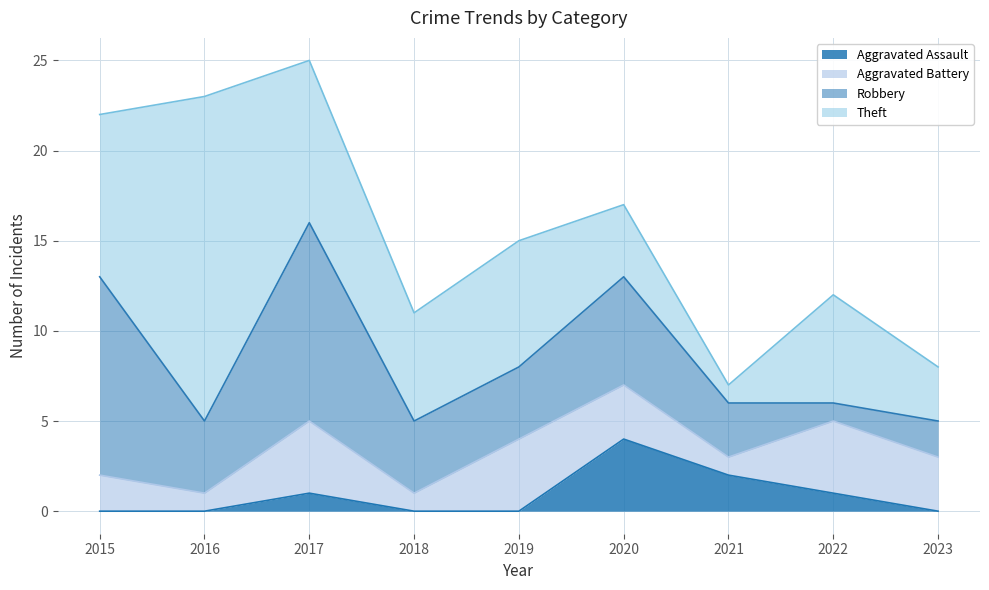

Which series has the widest spread of values?

Theft